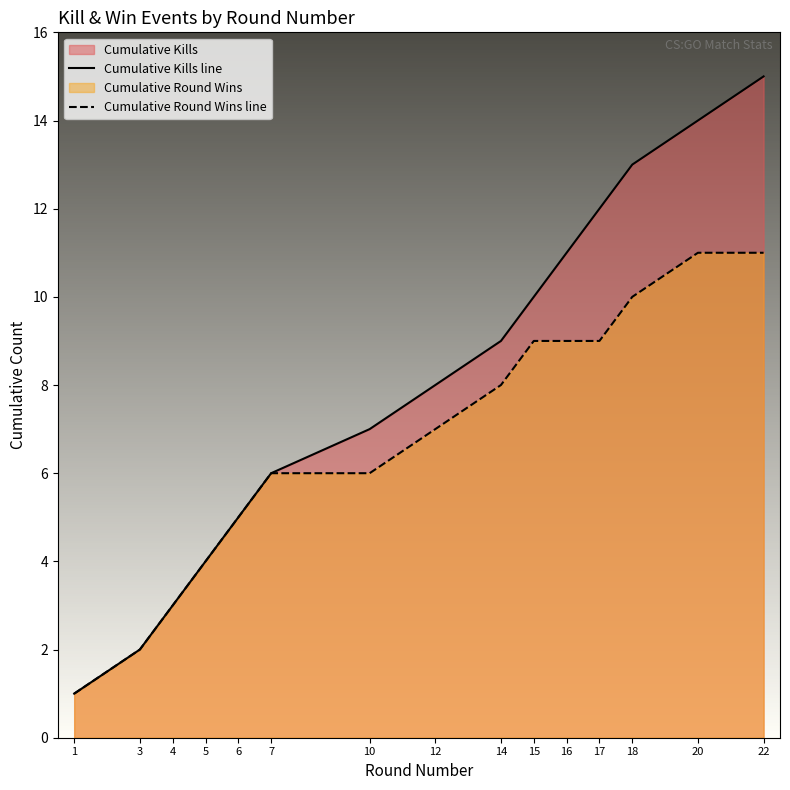

What is the approximate value of Cumulative Round Wins line at 15, to the nearest 10?

10